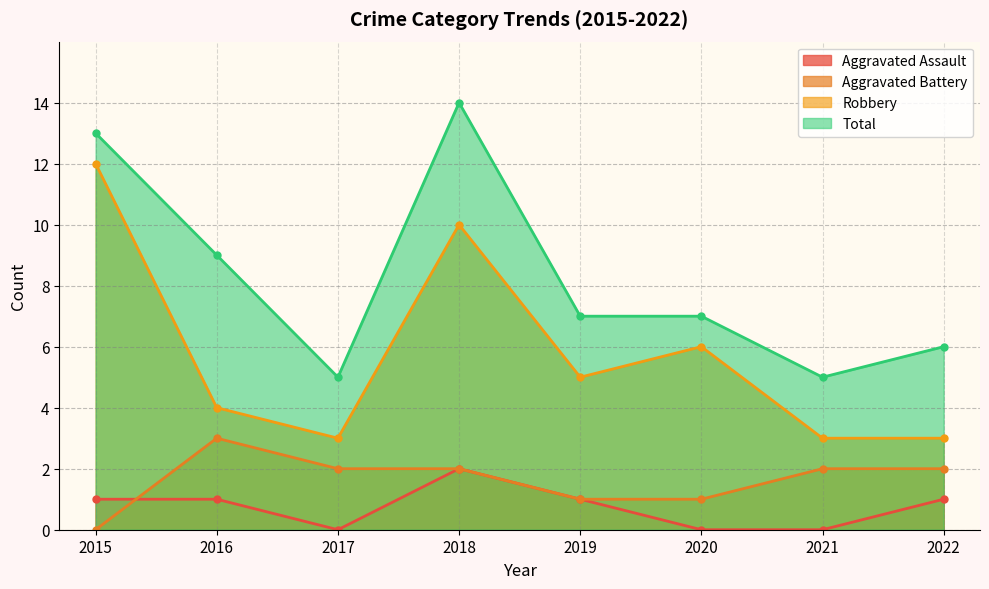

At which label does Total first exceed 7?

2015